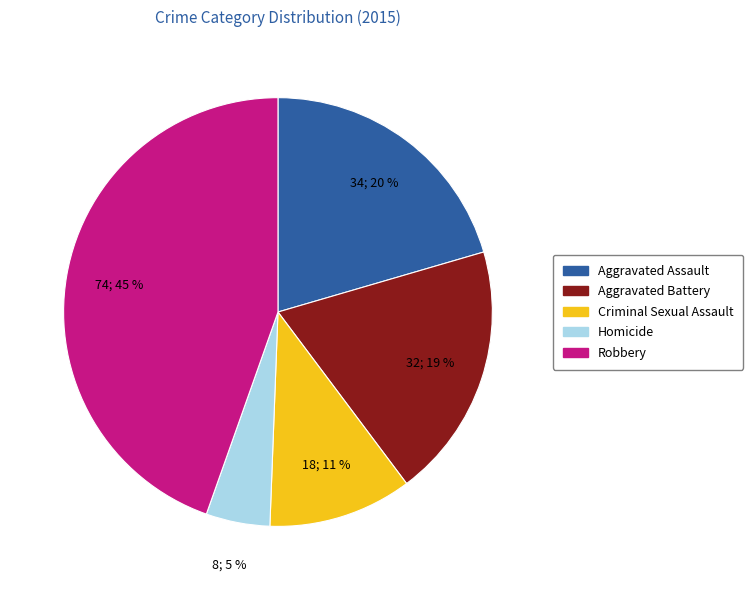

Which has a higher value, Homicide or Aggravated Battery?

Aggravated Battery